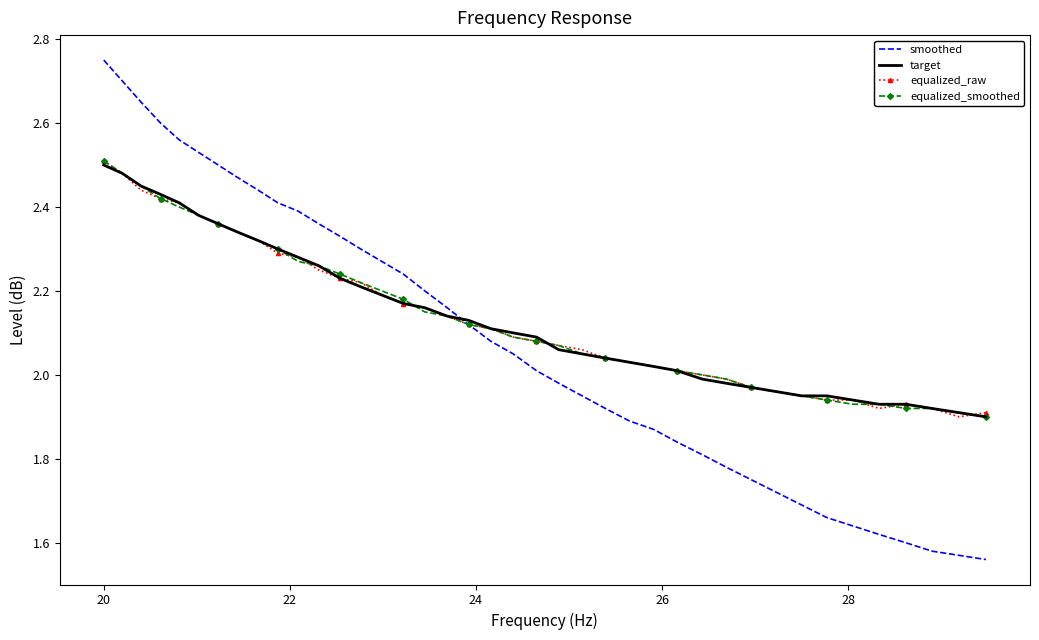

Which series has the widest spread of values?

smoothed